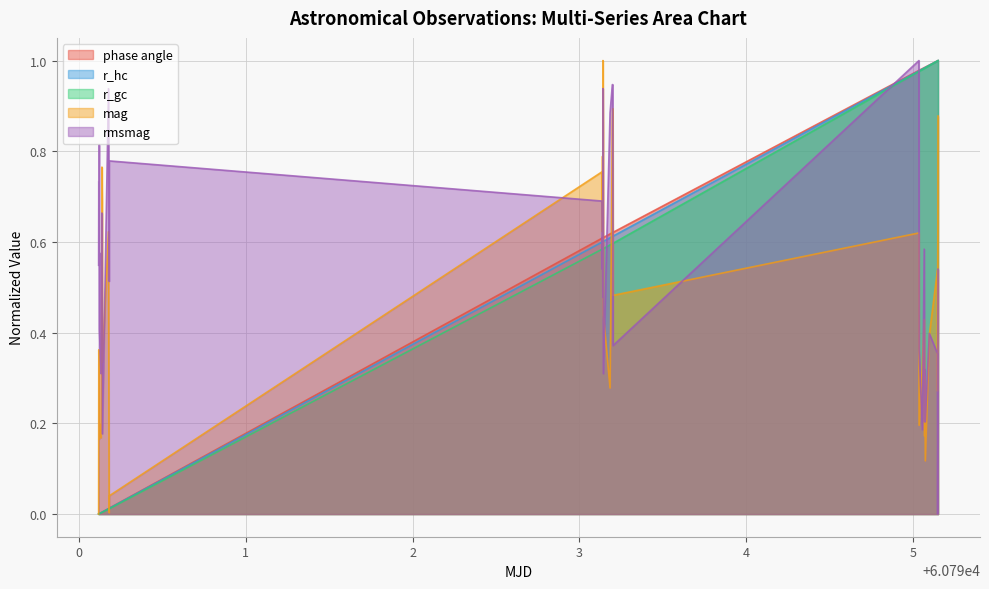

Which series changed the most between 60790.11832945602 and 60795.147565555555?

phase angle